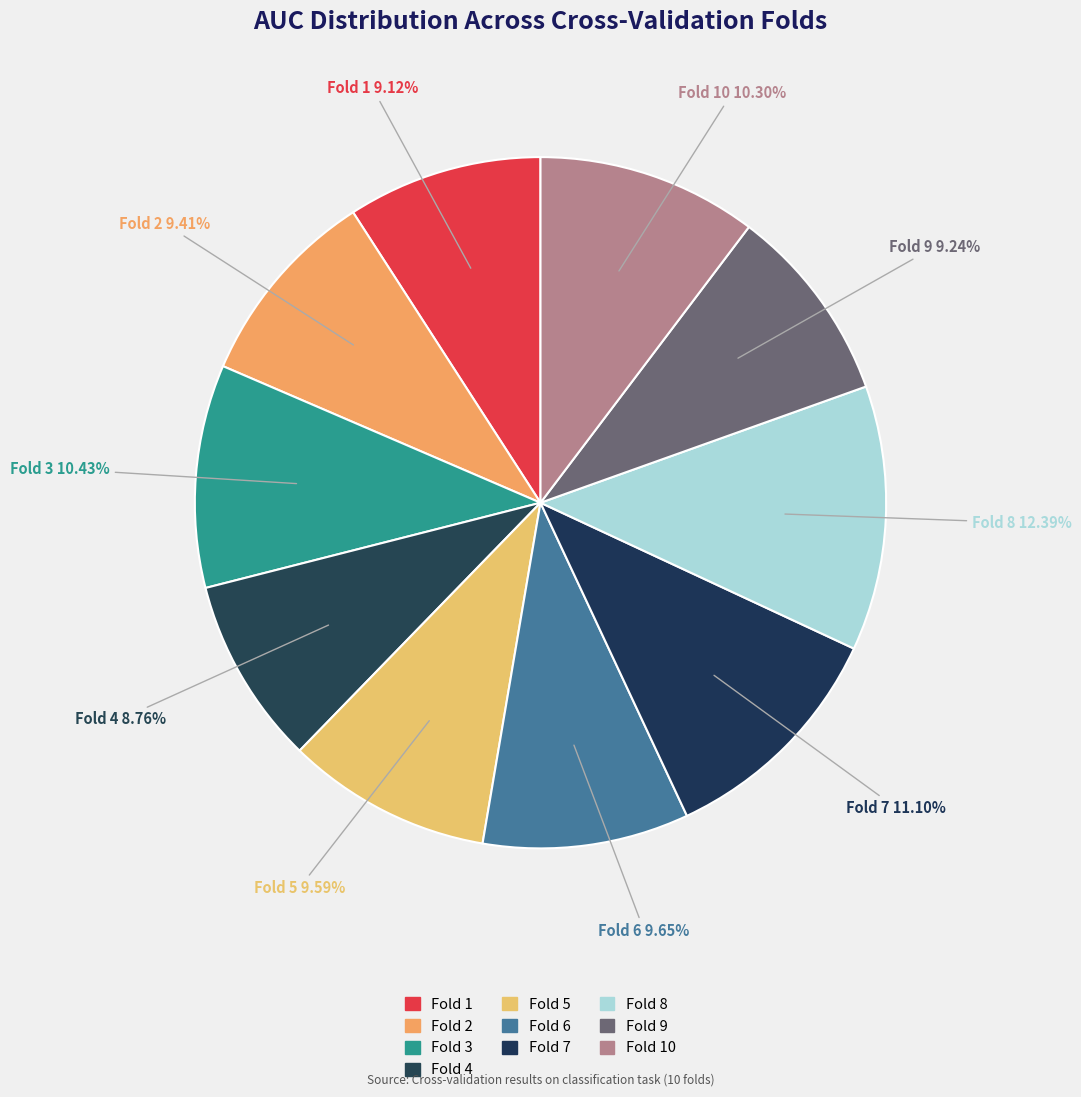

How many segments does this pie chart have?

10